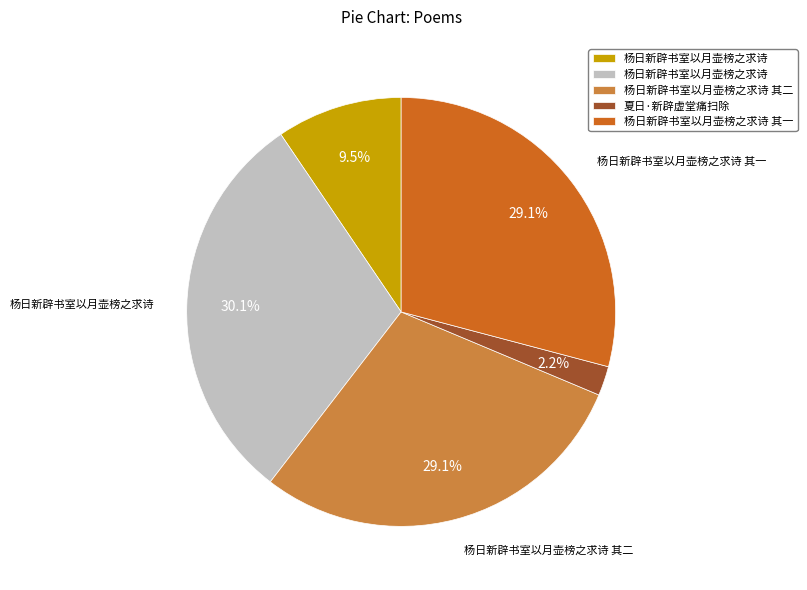

Is there a majority slice in this chart?

No